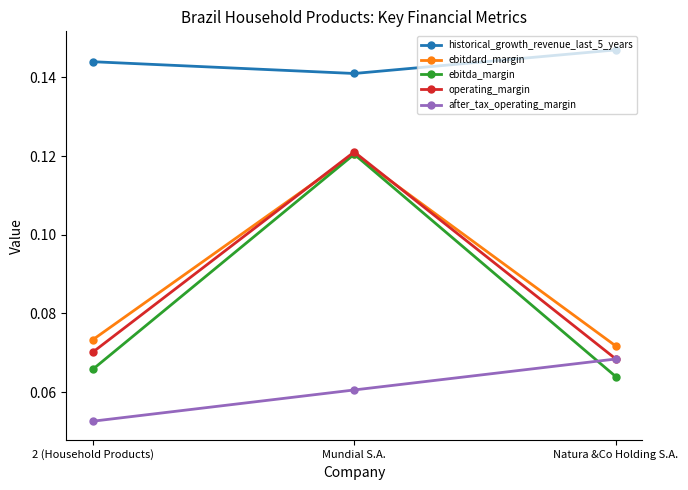

Which series has the widest spread of values?

ebitda_margin